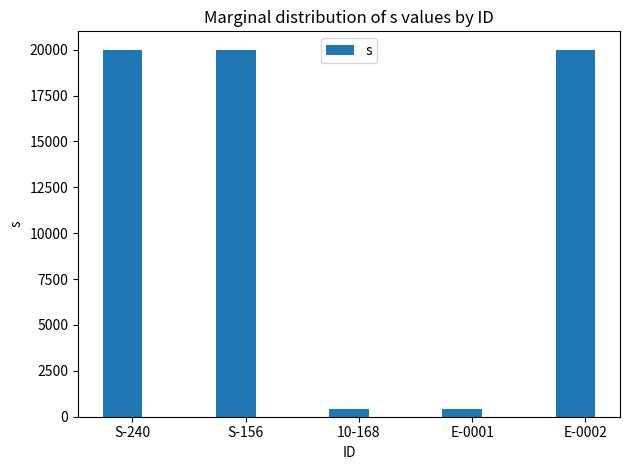

Is it true that the value at S-156 is 28329?

False